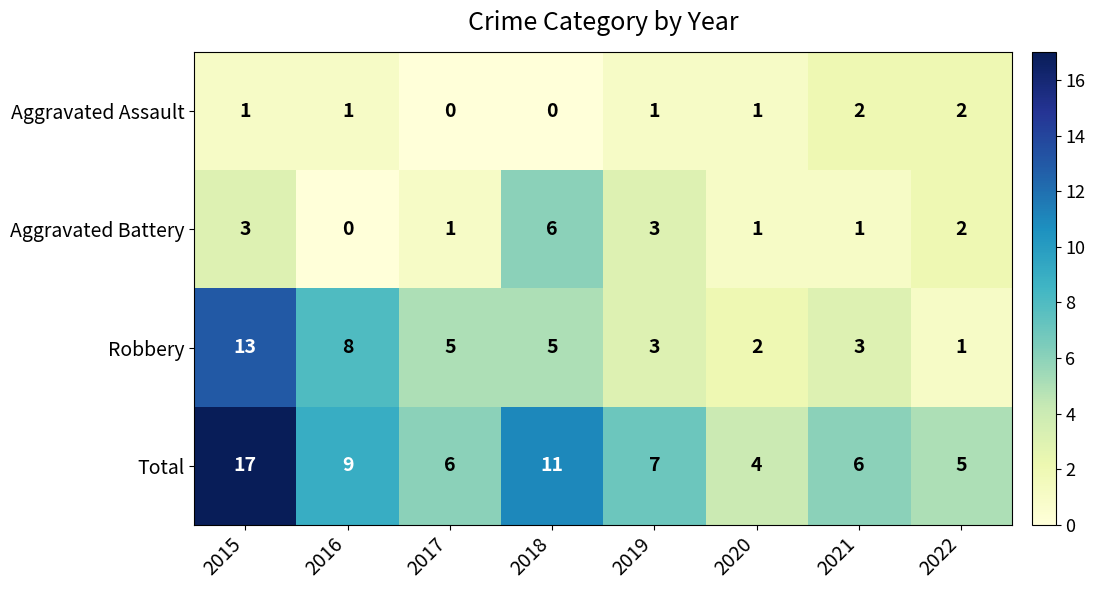

Is it true that Aggravated Battery equals 3 at 2019?

True